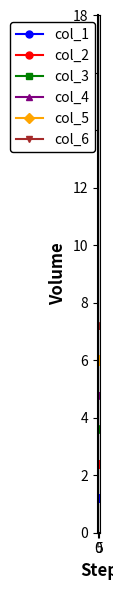

What is the lowest value of the col_3 series?

3.6